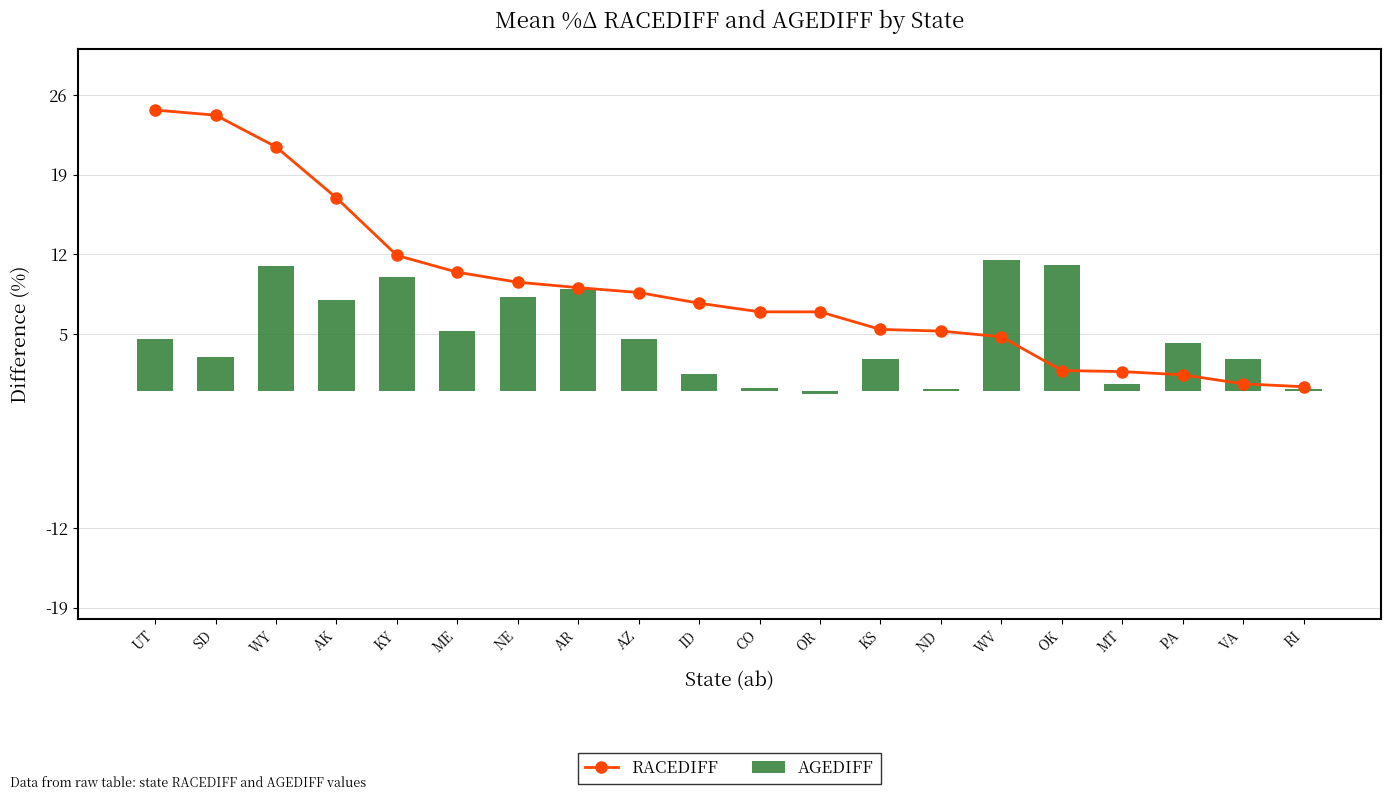

How many data points does each series have?

20